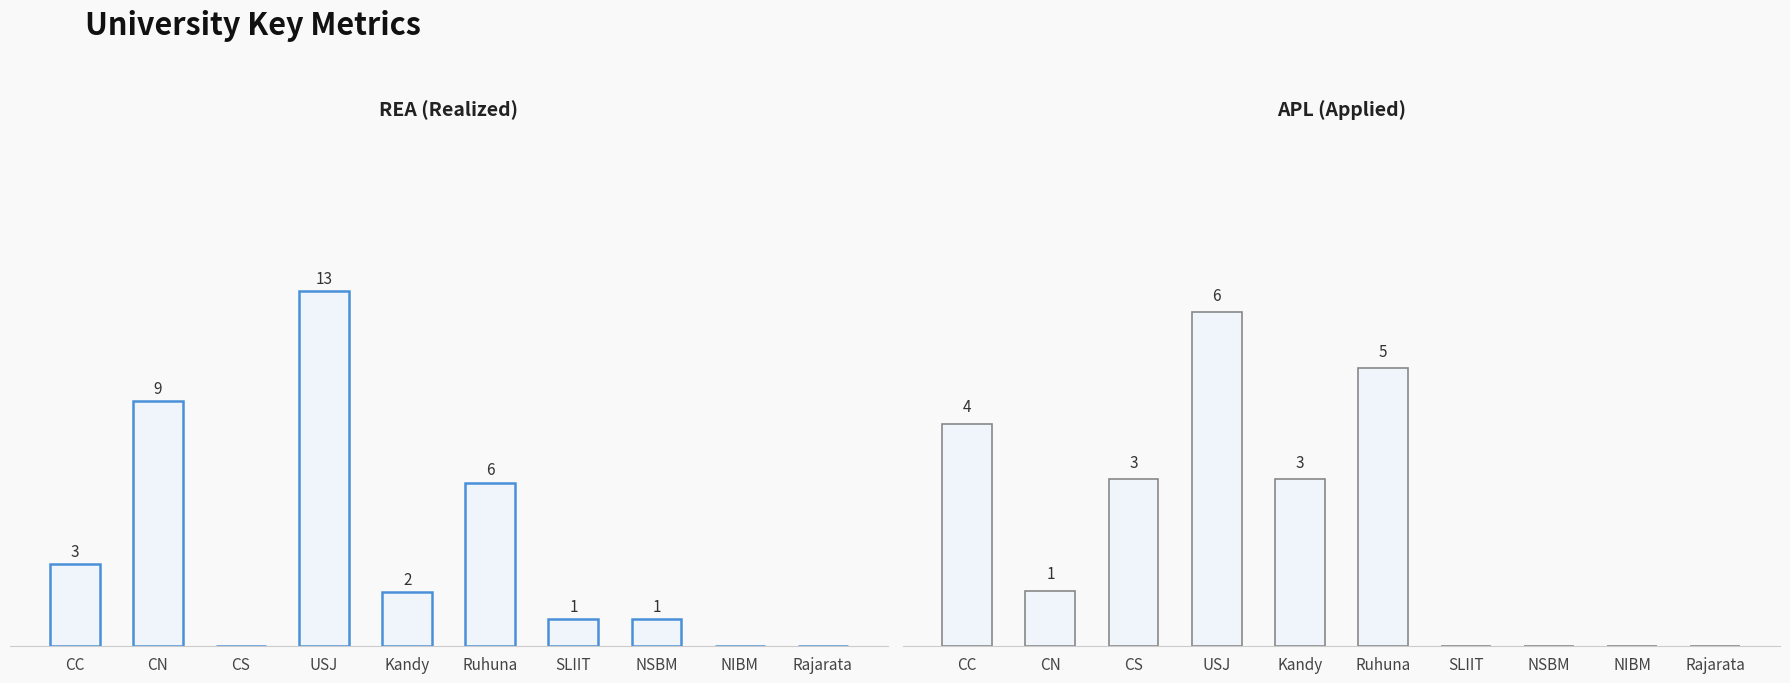

What is the maximum value for APL?

6